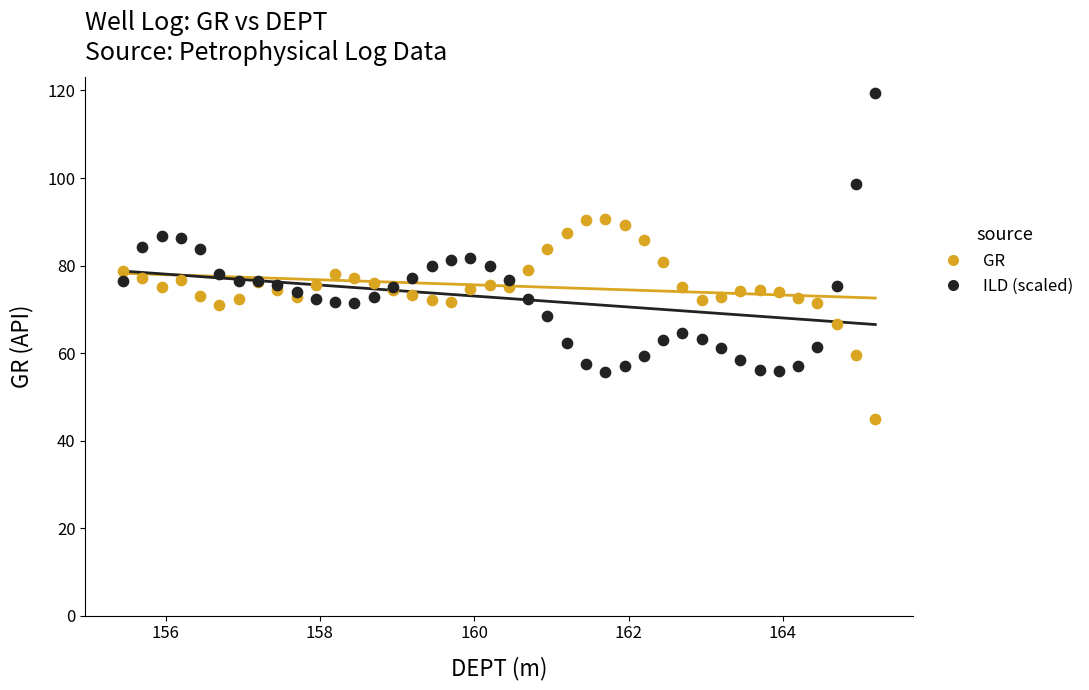

What is the X range (max minus min) for the scatter plot?

9.8